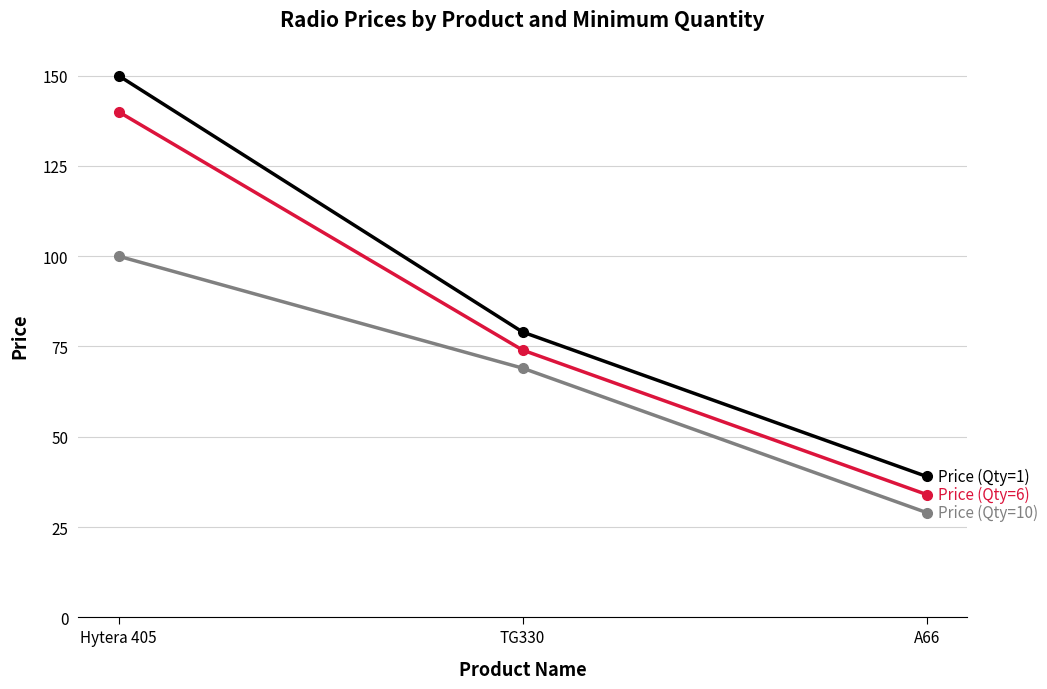

What is the difference between the highest and lowest values at TG330?

10